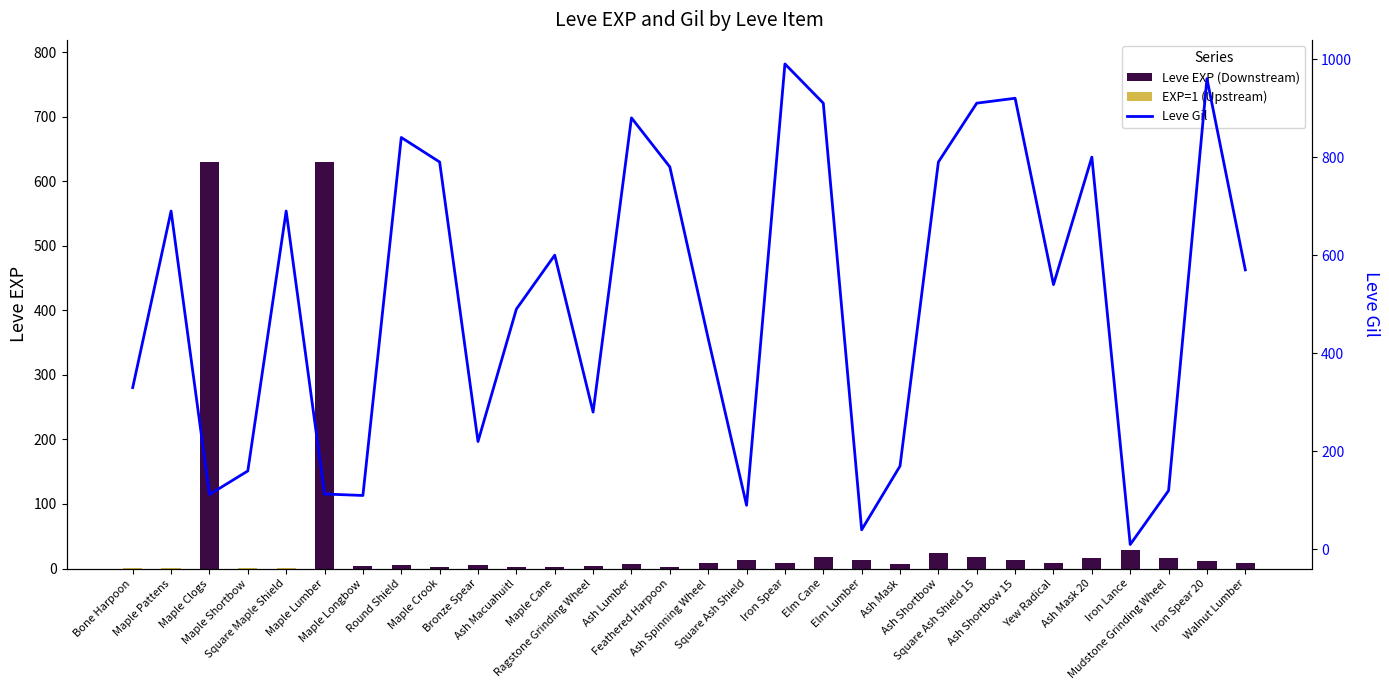

At which category does the chart reach its minimum across all series?

Bone Harpoon